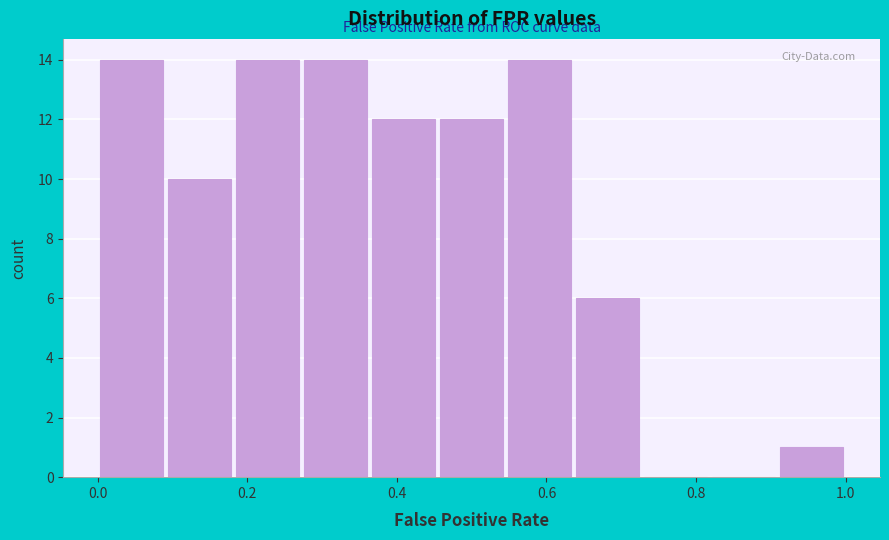

Reading left to right, list every bar in this chart as the range it spans on the x-axis followed by its height. Neither the bar edges nor the heights are printed on the chart, so give them approximately, as read against the axes.

0.00 to 0.10: 14
0.10 to 0.18: 10
0.18 to 0.28: 14
0.28 to 0.36: 14
0.36 to 0.46: 12
0.46 to 0.54: 12
0.54 to 0.64: 14
0.64 to 0.72: 6
0.72 to 0.82: 0
0.82 to 0.90: 0
0.90 to 1.00: 1